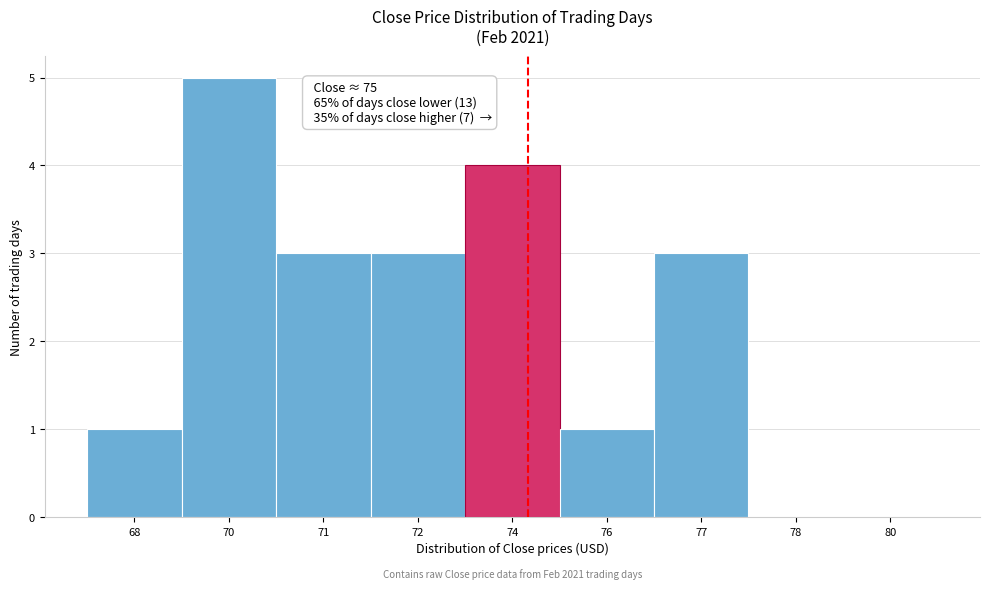

Reading left to right, list all the values displayed in this chart.

68=1	70=5	71=3	72=3	74=4	76=1	77=3	78=0	80=0